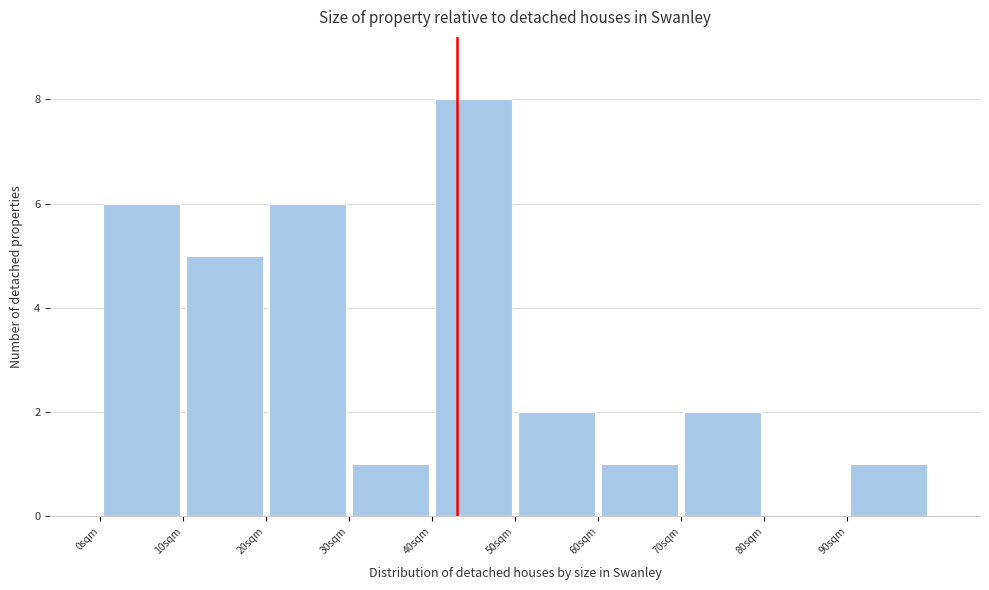

Reading left to right, transcribe this chart: for each bar, give the range it covers on the x-axis and its height. The values are not printed on the chart, so give them approximately, as read against the axis.

0 to 10: 6
10 to 20: 5
20 to 30: 6
30 to 40: 1
40 to 50: 8
50 to 60: 2
60 to 70: 1
70 to 80: 2
80 to 90: 0
90 to 100: 1